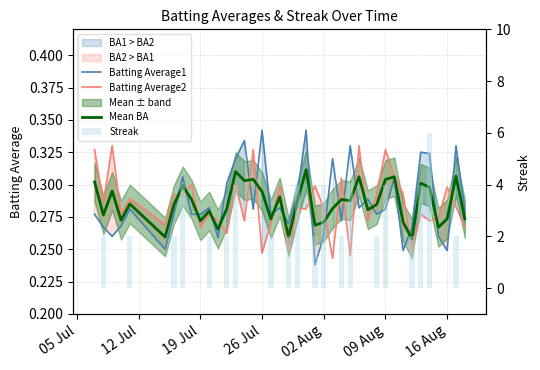

What is the average value of the Batting Average1 series?

0.3